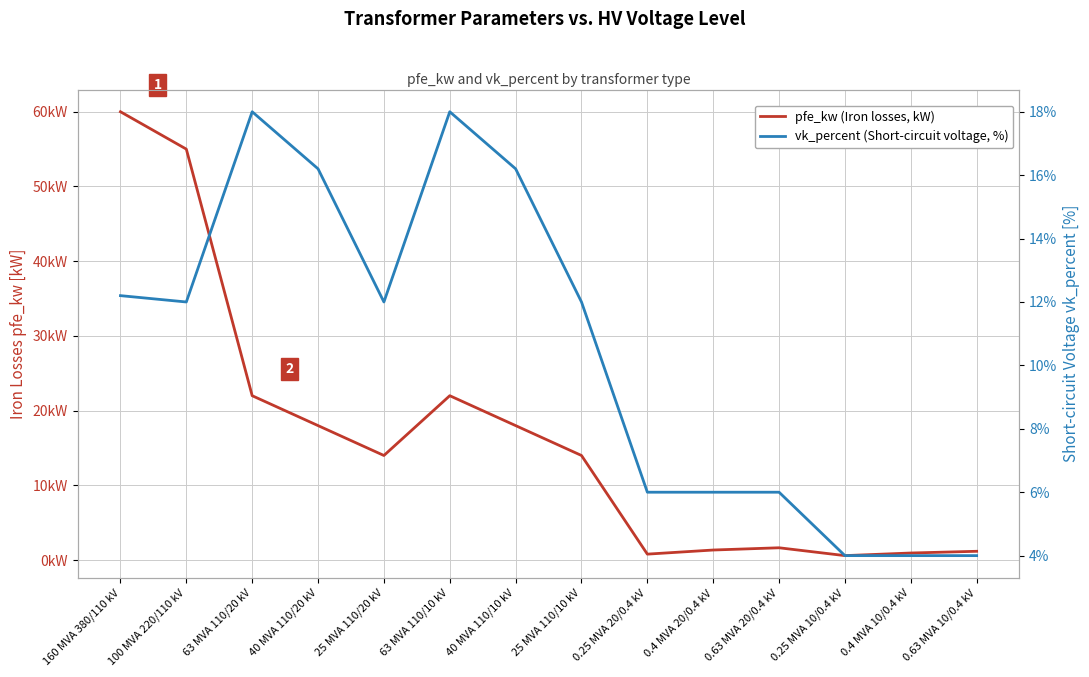

The value of pfe_kw (Iron losses, kW) at 0.63 MVA 20/0.4 kV is 1.6. True or false?

True